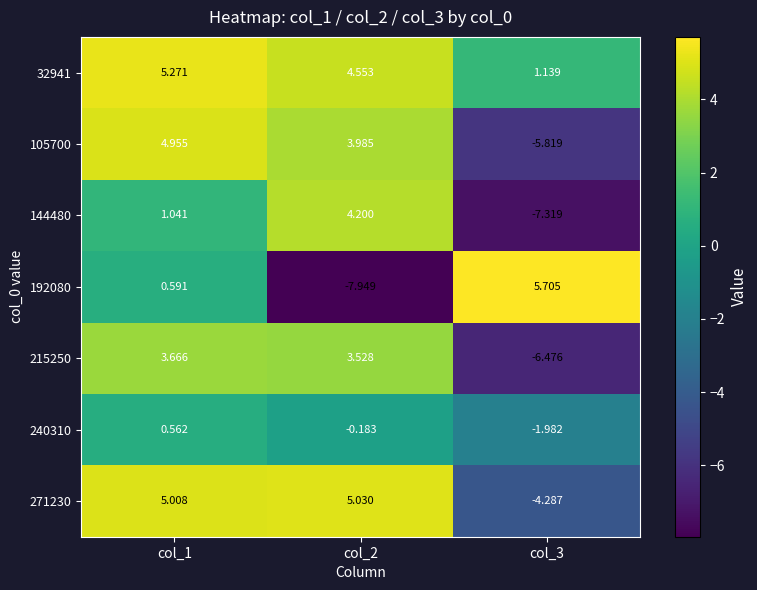

What is the total value across all series at col_3?

-19.0